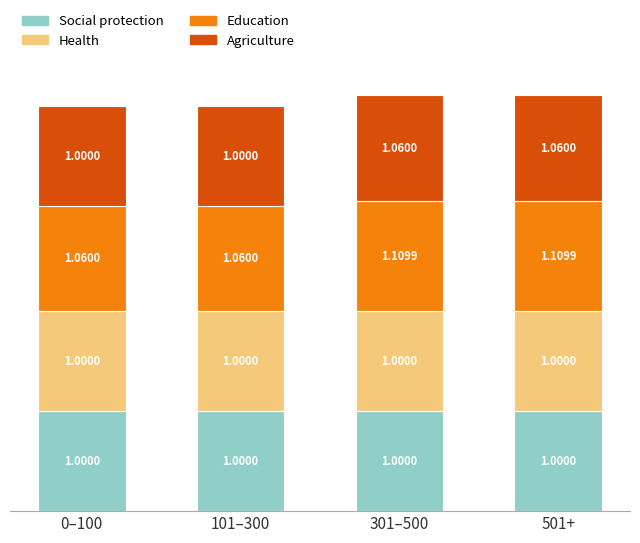

What is the total value across all series at 501+?

4.2